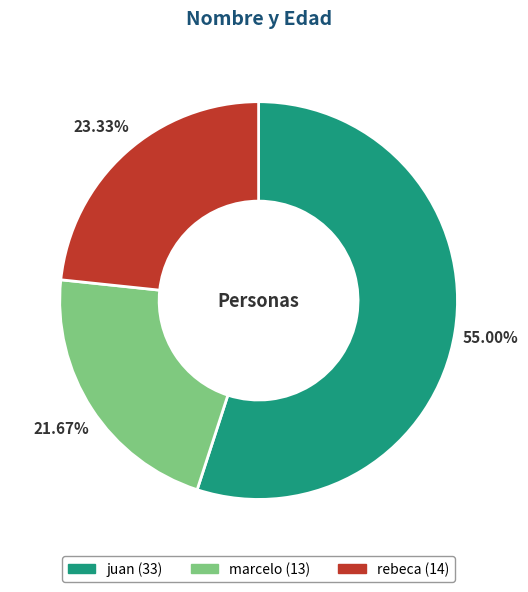

Does any single category account for the majority?

Yes